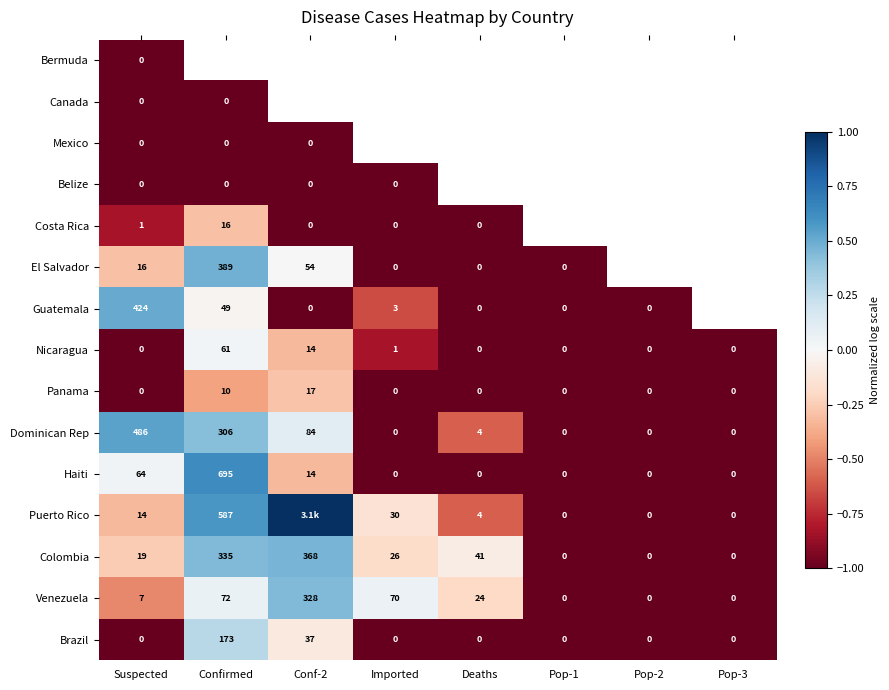

Is the value of Colombia at Imported greater than the value of Puerto Rico at Imported?

No